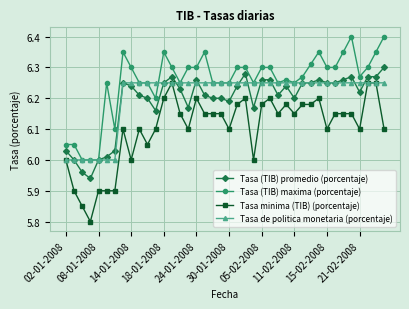

What is the difference between the maximum and second lowest values in the Tasa minima (TIB) (porcentaje) series?

0.4